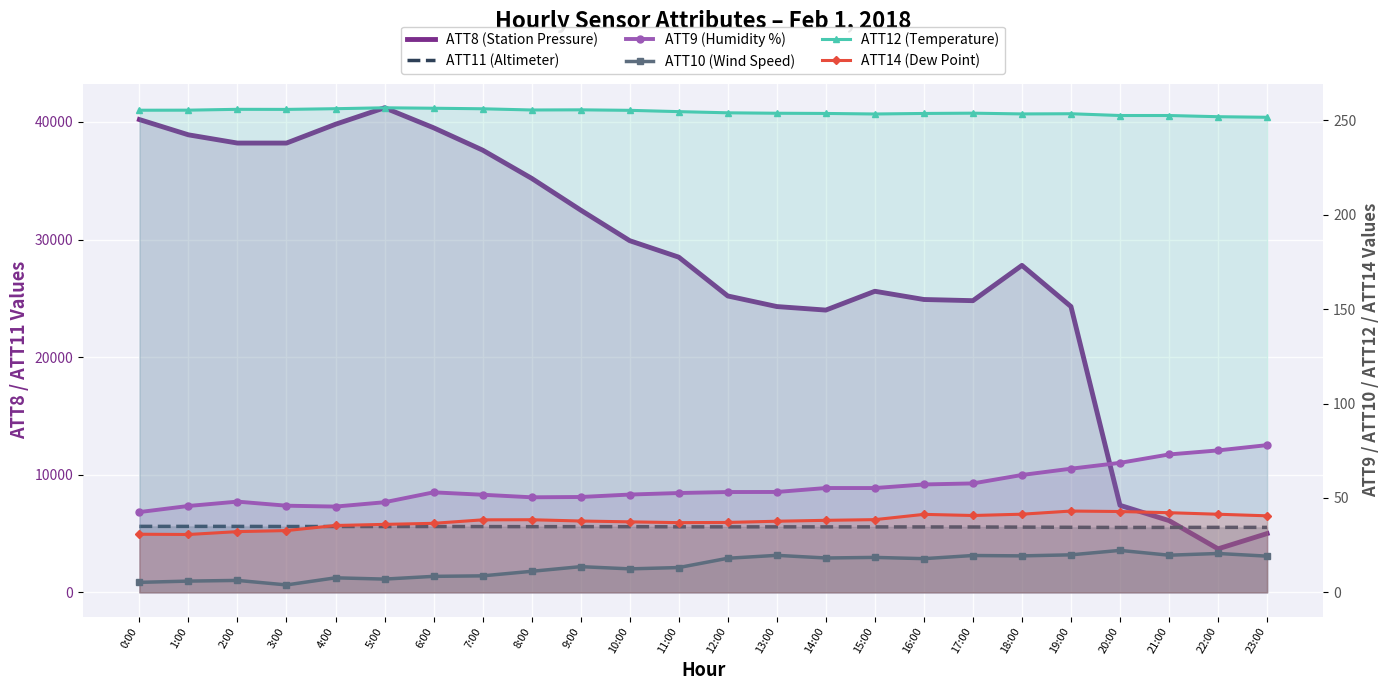

The ATT9 (Humidity %) series shows 17.6 at 3:00. True or false?

False